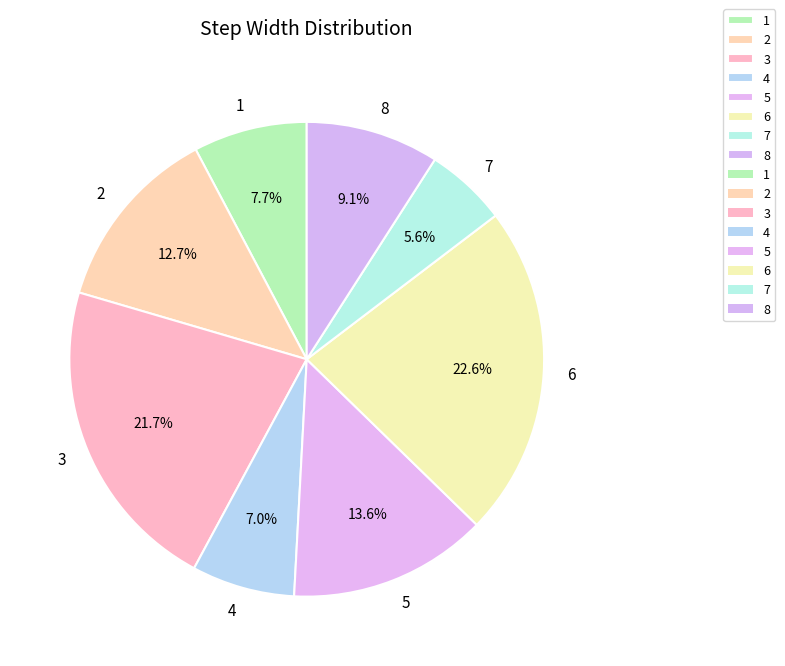

True or false: 4 accounts for 7% of the total.

True